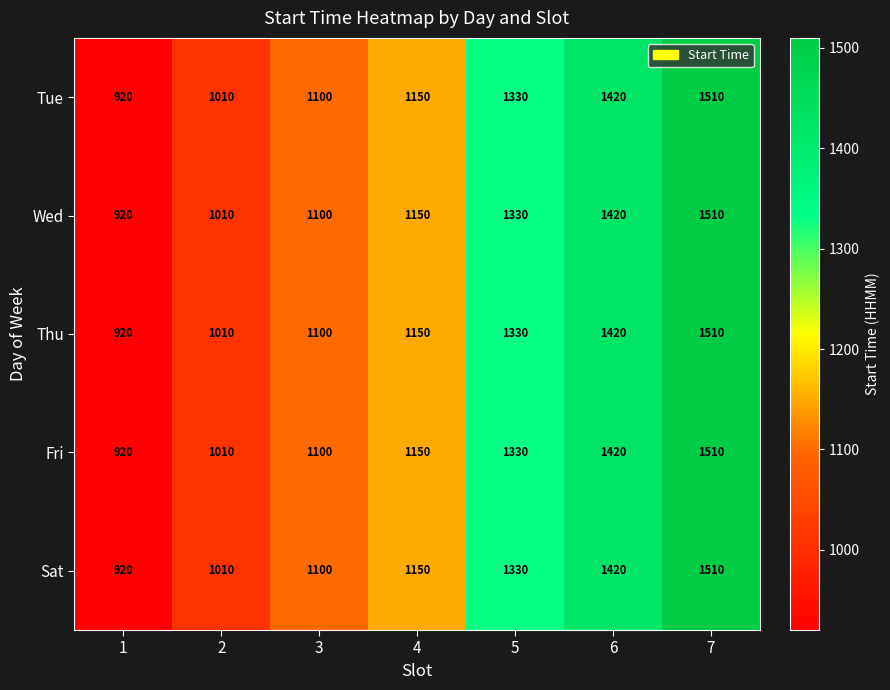

Rank the categories by Tue value from highest to lowest.

7, 6, 5, 4, 3, 2, 1